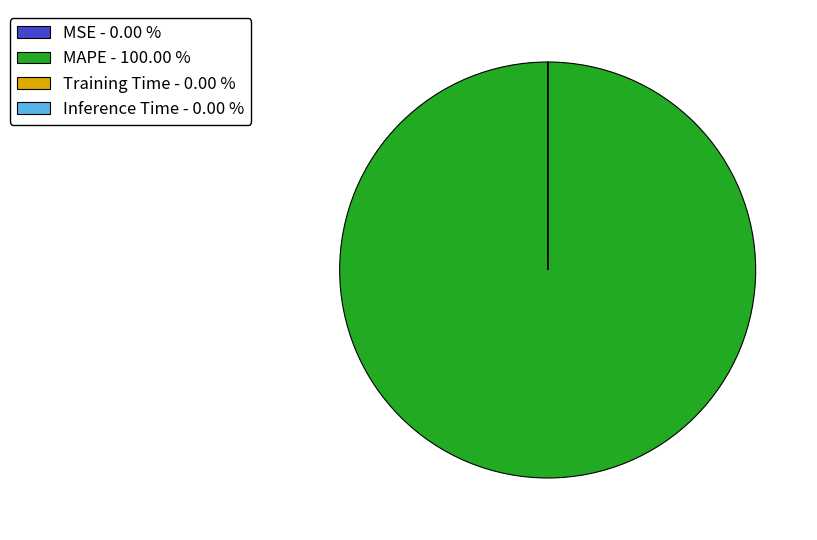

Is there any slice that represents more than half of the pie?

Yes